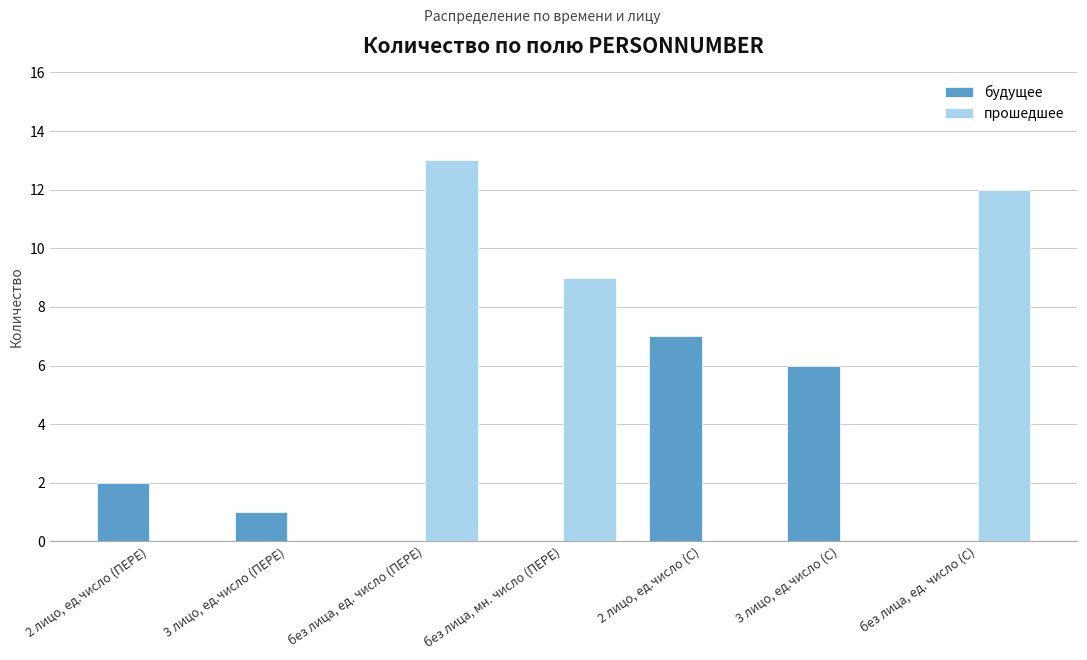

Between без лица, мн. число (ПЕРЕ) and 3 лицо, ед.число (С), which series saw the biggest shift?

прошедшее